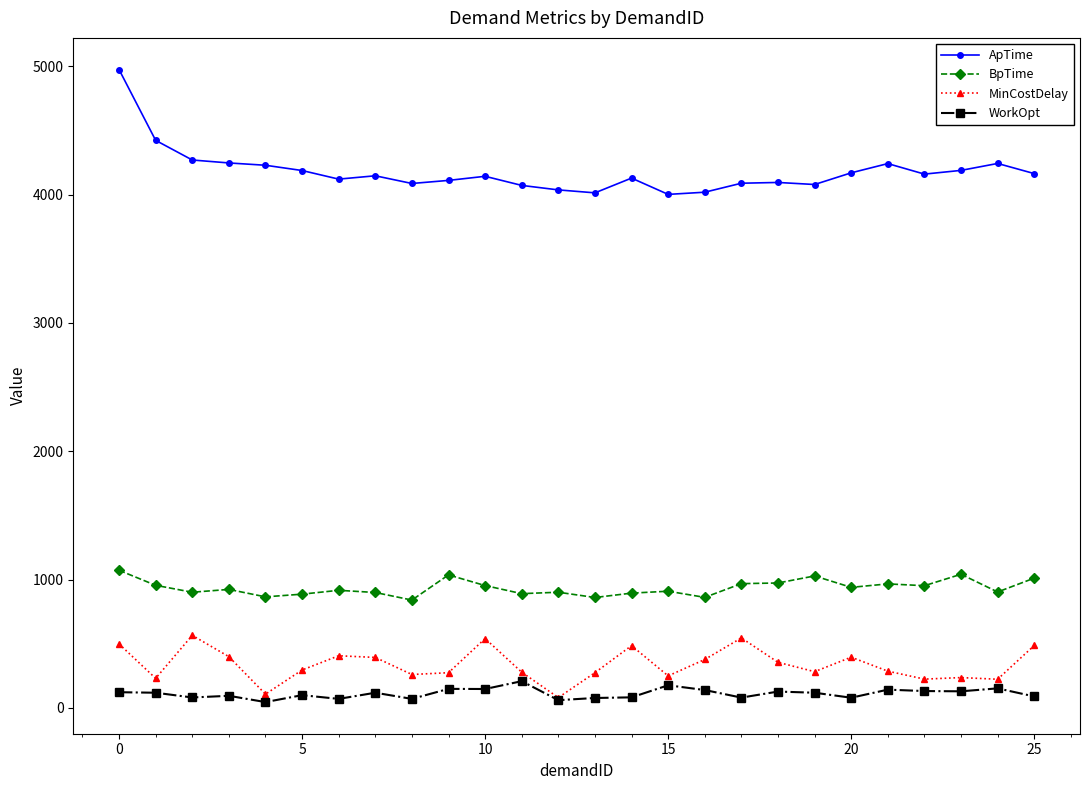

True or false: BpTime and ApTime cross at least once.

False